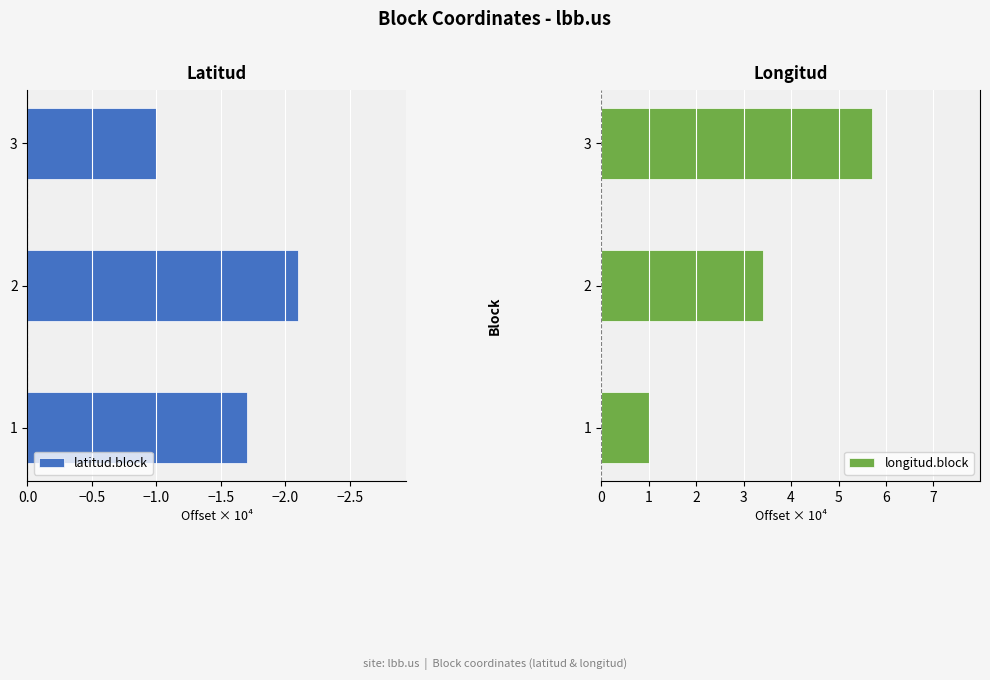

What is the difference between the maximum and second lowest values in the latitud.block series?

0.7